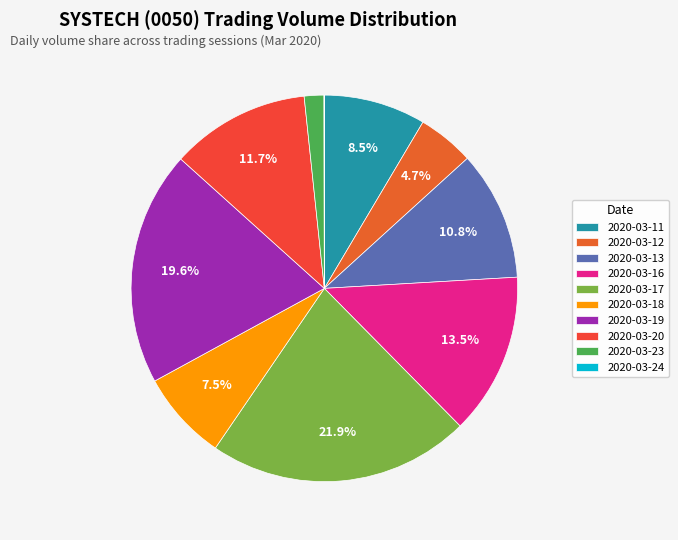

The 2020-03-11 slice represents 9% of the pie. True or false?

True